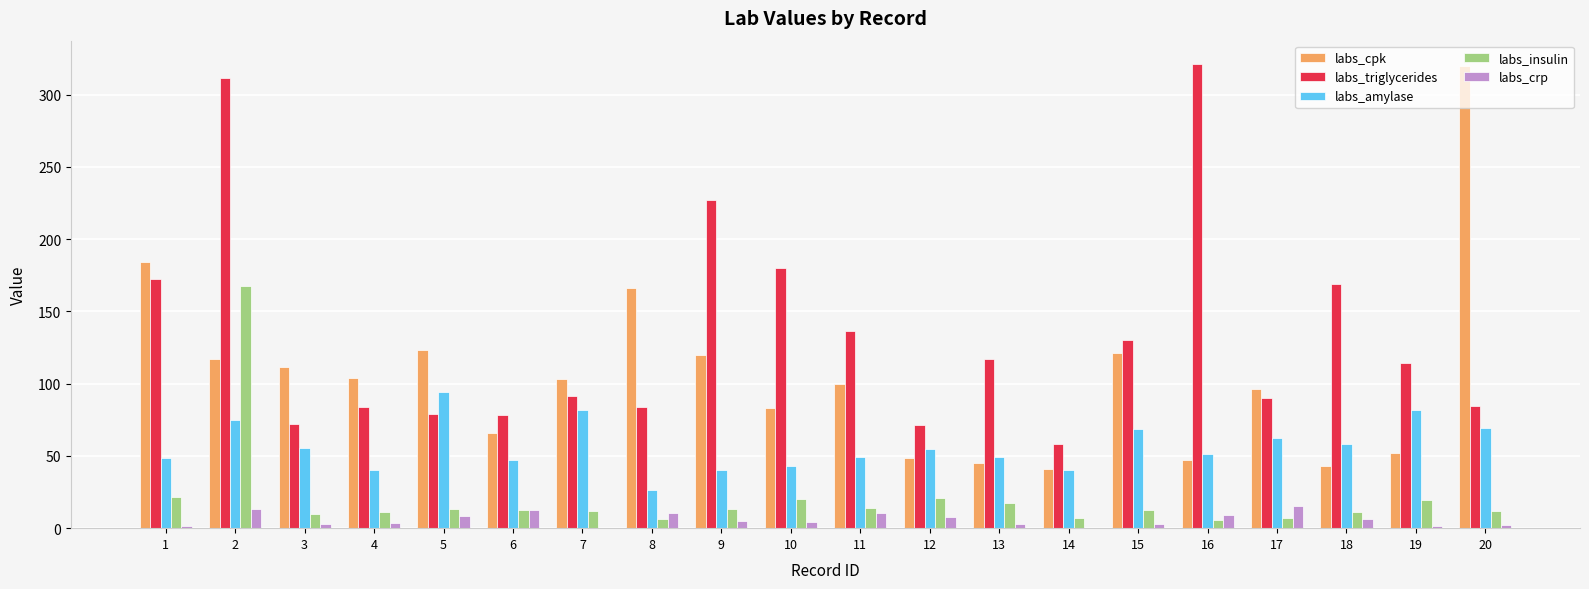

What is the sum of all labs_triglycerides values?

2671.7